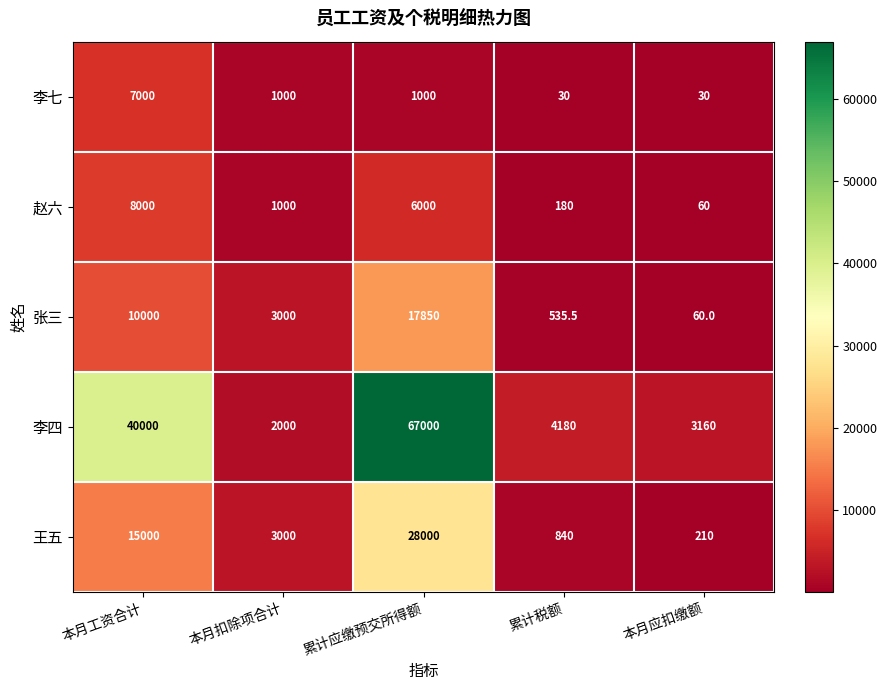

What is the smallest value displayed?

30.0